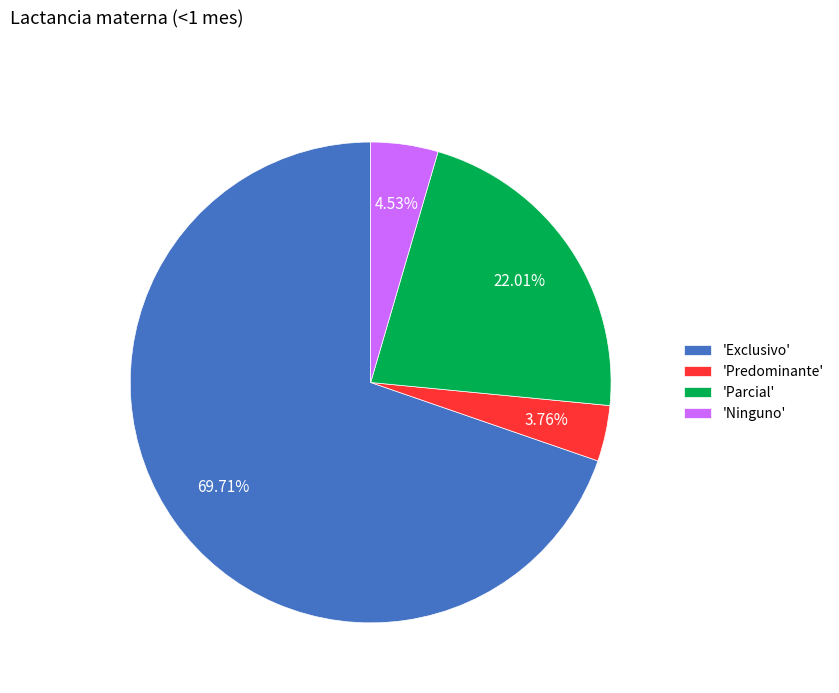

How many slices are in this pie chart?

4